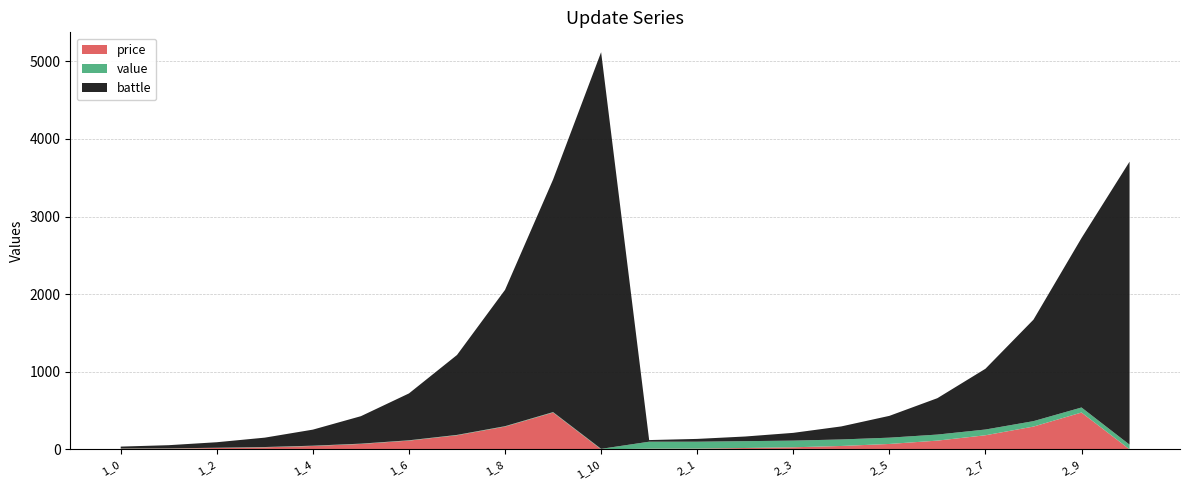

Reading left to right, extract all data points from this chart.

price: 8.0	9.0	17.0	26.0	43.0	69.0	112.0	181.0	293.0	474.0	0.0	8.0	9.0	17.0	26.0	43.0	69.0	112.0	181.0	293.0	474.0	0.0
value: 3.0	3.1	3.2	3.4	3.6	3.9	4.2	4.6	5.0	5.5	6.0	90.0	89.0	88.0	86.0	84.0	81.0	78.0	74.0	70.0	65.0	60.0
battle: 24.0	41.0	71.0	121.0	207.0	354.0	604.0	1030.0	1757.0	2997.0	5112.0	21.0	36.0	60.0	100.0	168.0	281.0	469.0	783.0	1308.0	2184.0	3647.0